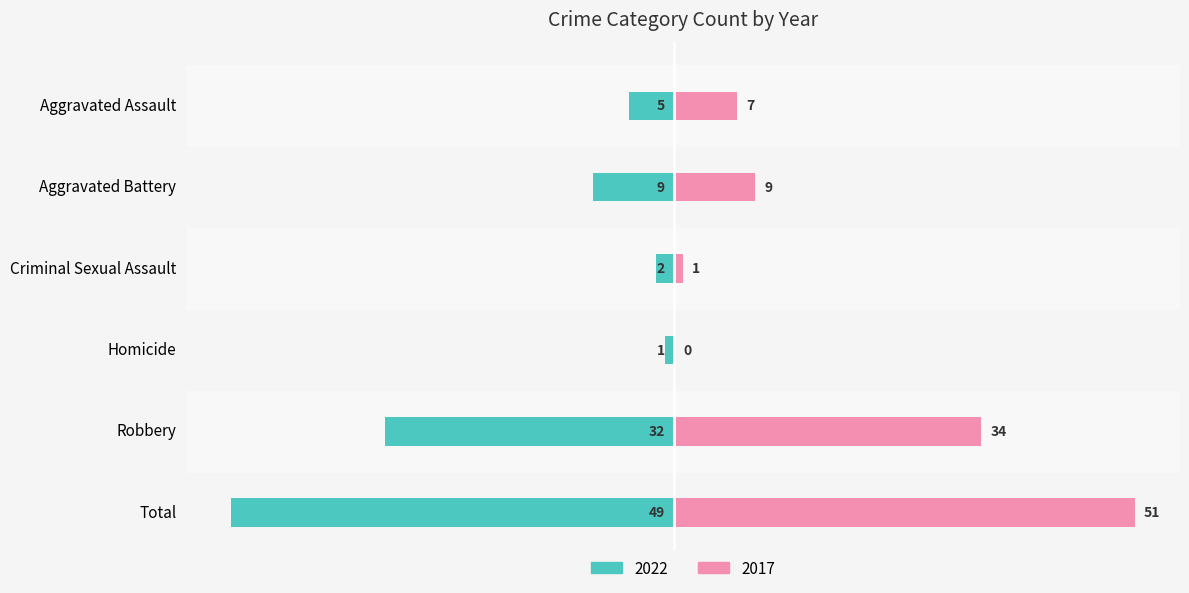

What is the sum of the 2022 values at Aggravated Battery and Homicide?

-10